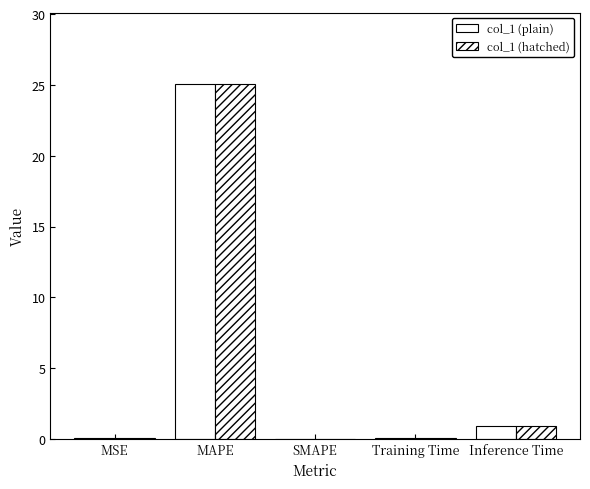

Reading left to right, transcribe all the data shown in this chart.

col_1 (plain): MSE=0.0	MAPE=25.1	SMAPE=0.0	Training Time=0.1	Inference Time=0.9
col_1 (hatched): MSE=0.0	MAPE=25.1	SMAPE=0.0	Training Time=0.1	Inference Time=0.9